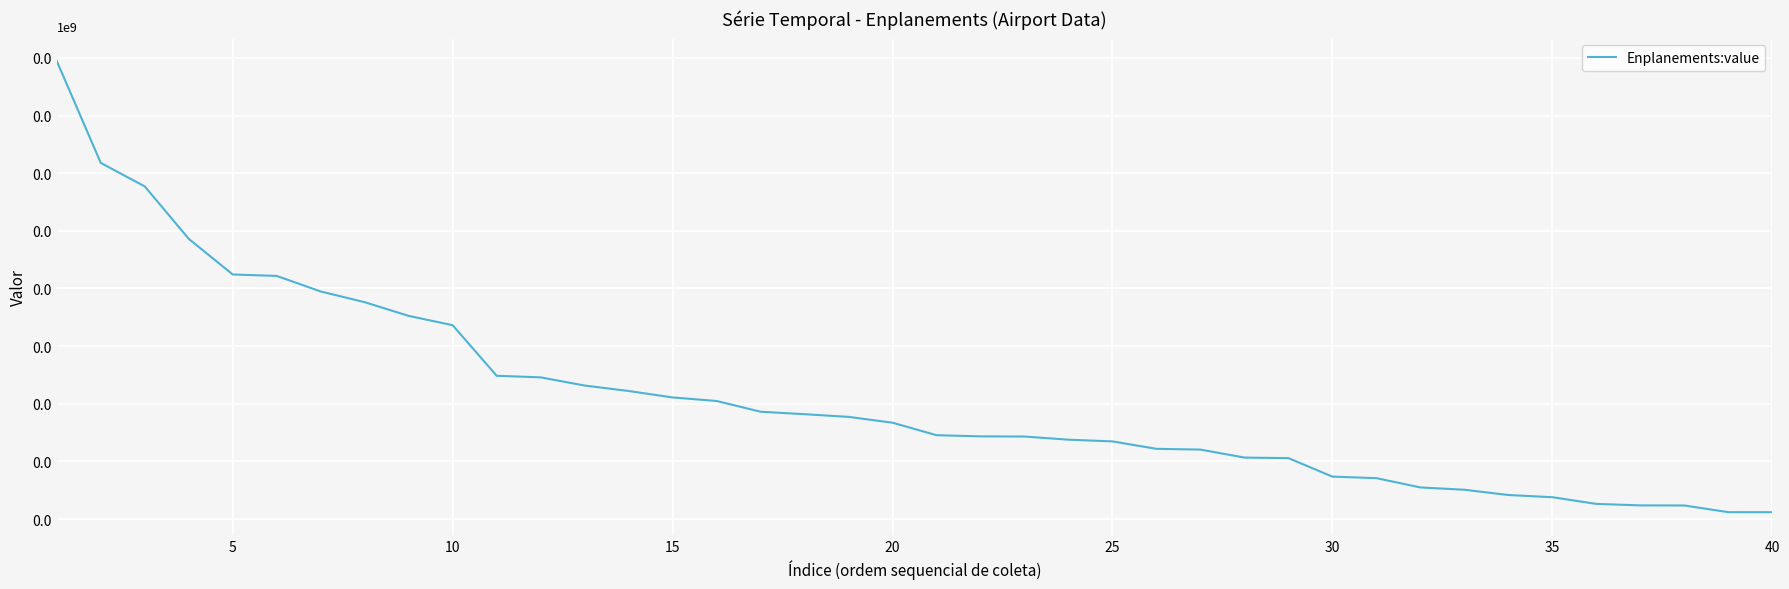

Reading left to right, list all the values displayed in this chart.

44721151	35892655	33853033	29305603	26216256	26090601	24741803	23811326	22624711	21814595	17430769	17292936	16584020	16110499	15552291	15243161	14313424	14098955	13866115	13360269	12277651	12175468	12160108	11888190	11739198	11094452	11029844	10336419	10287721	8683570	8552790	7746872	7546375	7090532	6898810	6319568	6190371	6181416	5603226	5599391